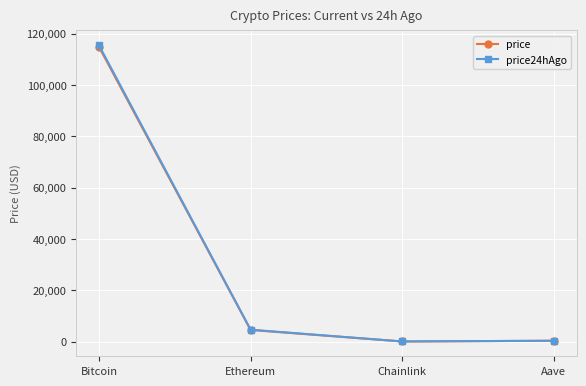

Is it true that price24hAgo equals 115496.0 at Bitcoin?

True